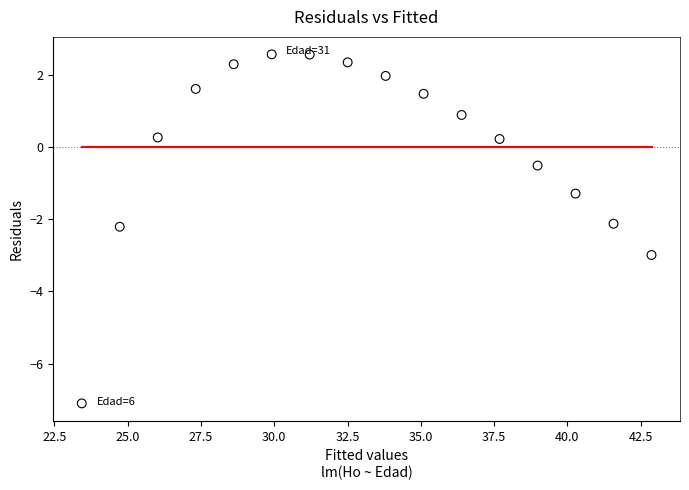

What is the range of X values (max minus min)?

19.4